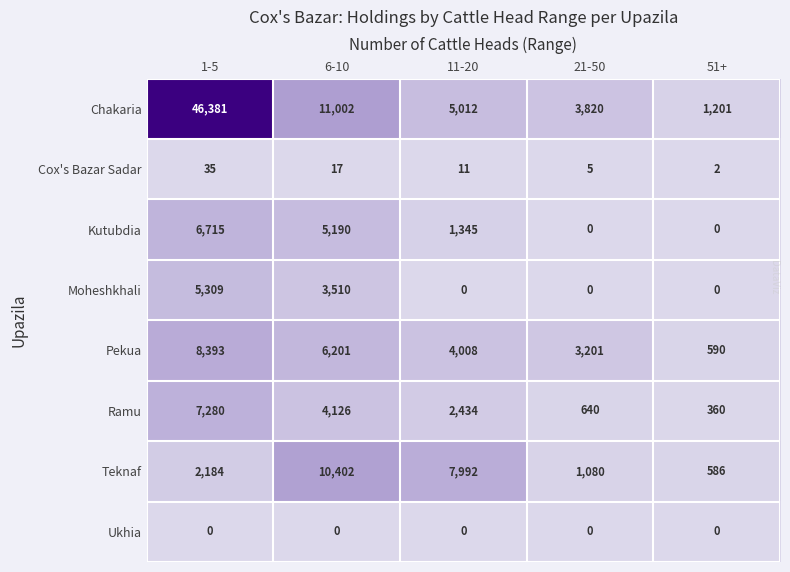

The Cox's Bazar Sadar series shows 17 at 6-10. True or false?

True